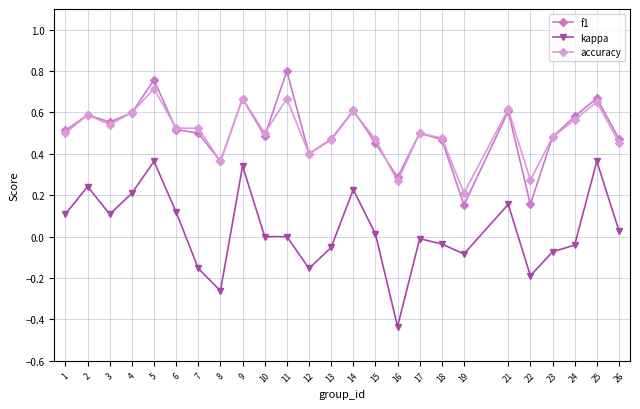

At which category does the chart reach its peak across all series?

11